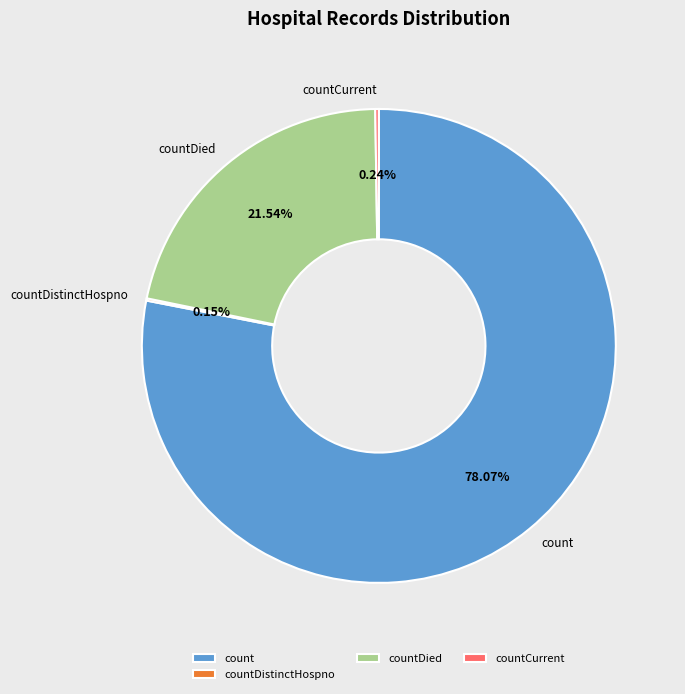

Does any single category account for the majority?

Yes